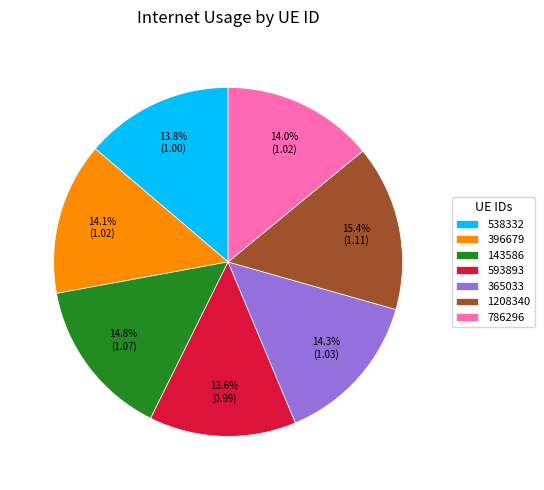

To the nearest percent, what is the average slice percentage?

14%